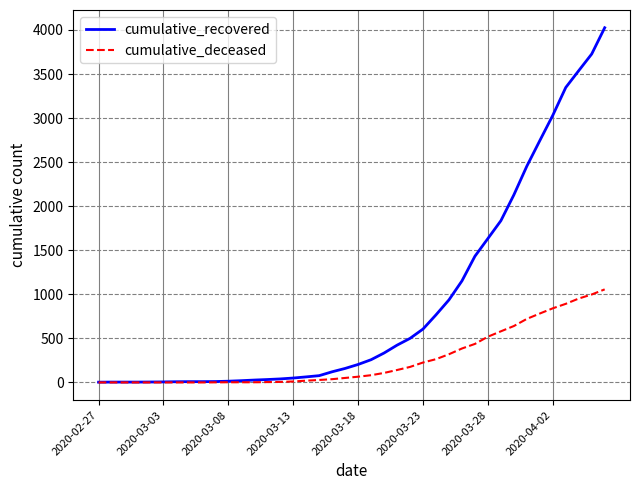

What is the maximum value for cumulative_recovered?

4025